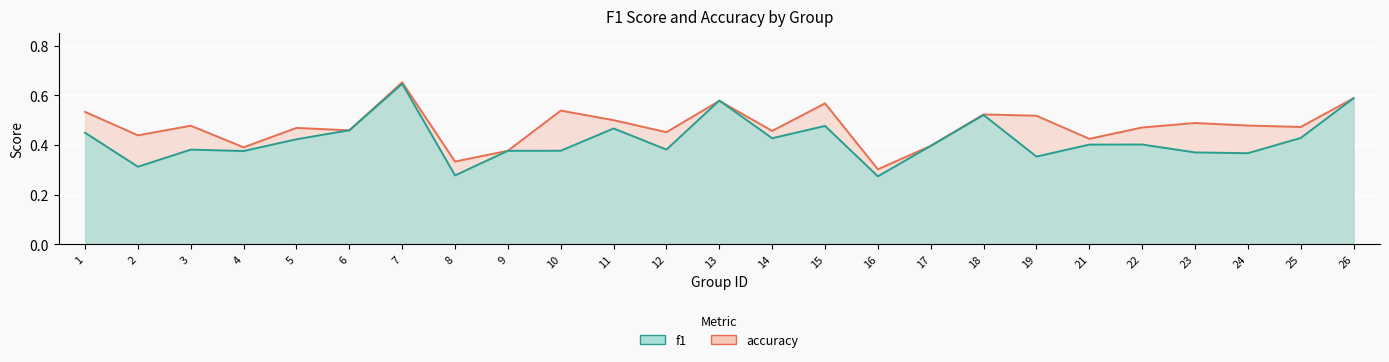

Which series has the largest total across all categories?

accuracy